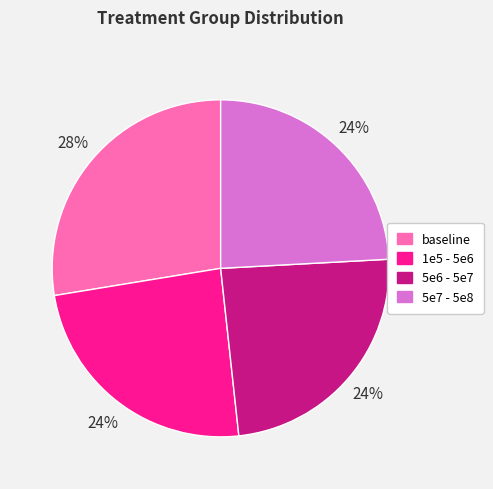

To the nearest percent, what is the combined percentage of 5e7 - 5e8 and 1e5 - 5e6?

48%